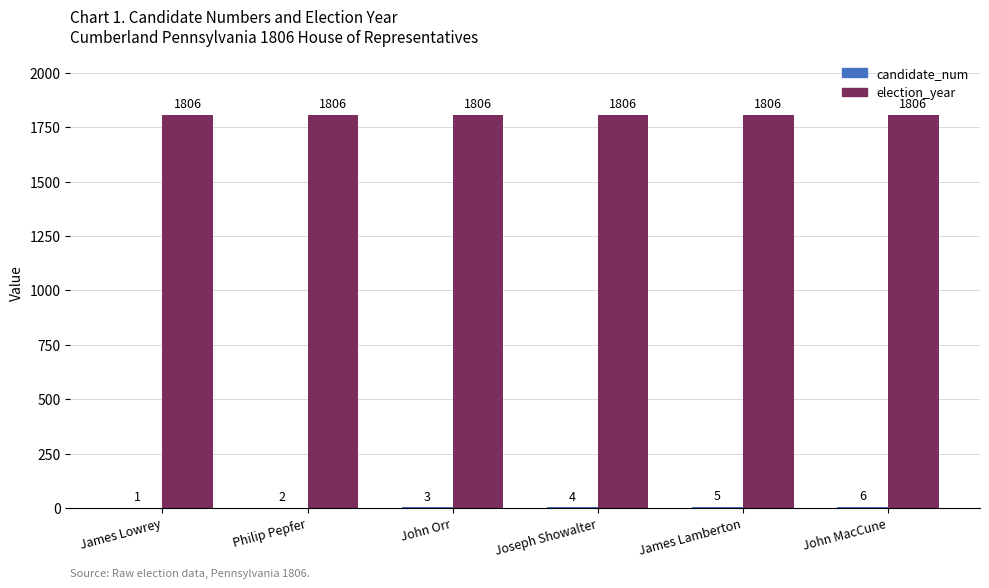

What is the total value across all series at Philip Pepfer?

1808